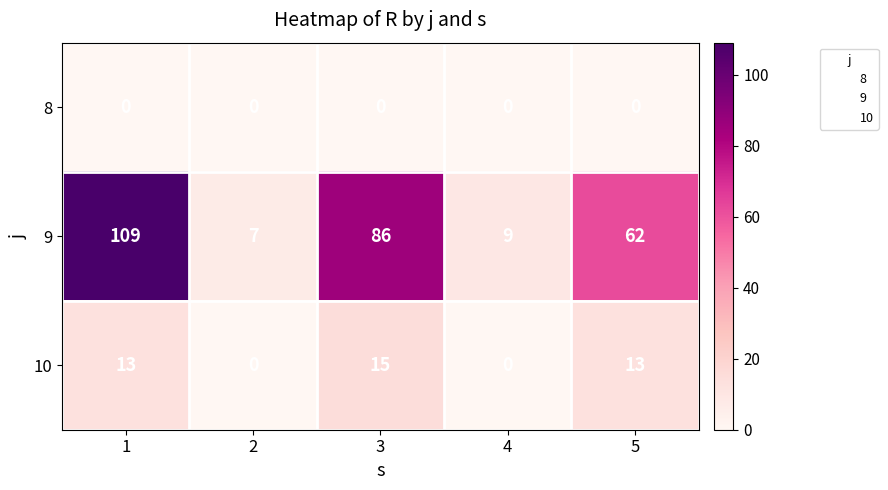

The value of 10 at 5 is 13. True or false?

True